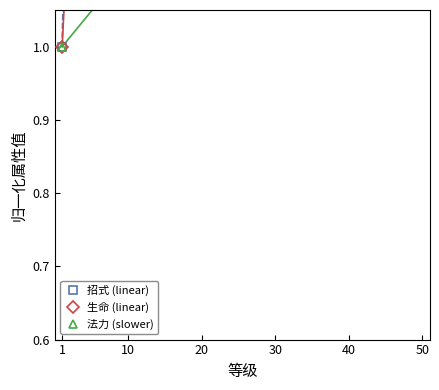

What are all the series names shown in the legend?

招式 (linear), 生命 (linear), 法力 (slower)